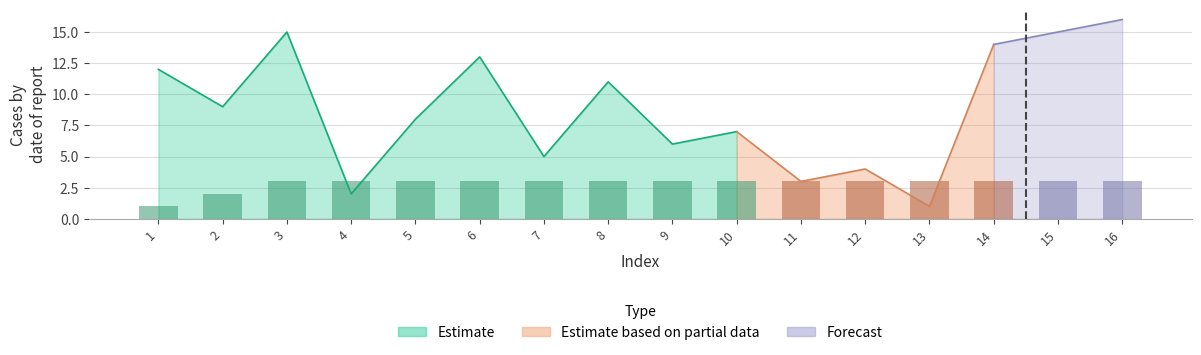

What is the value of the Estimate bar at the 2nd from the left?

2